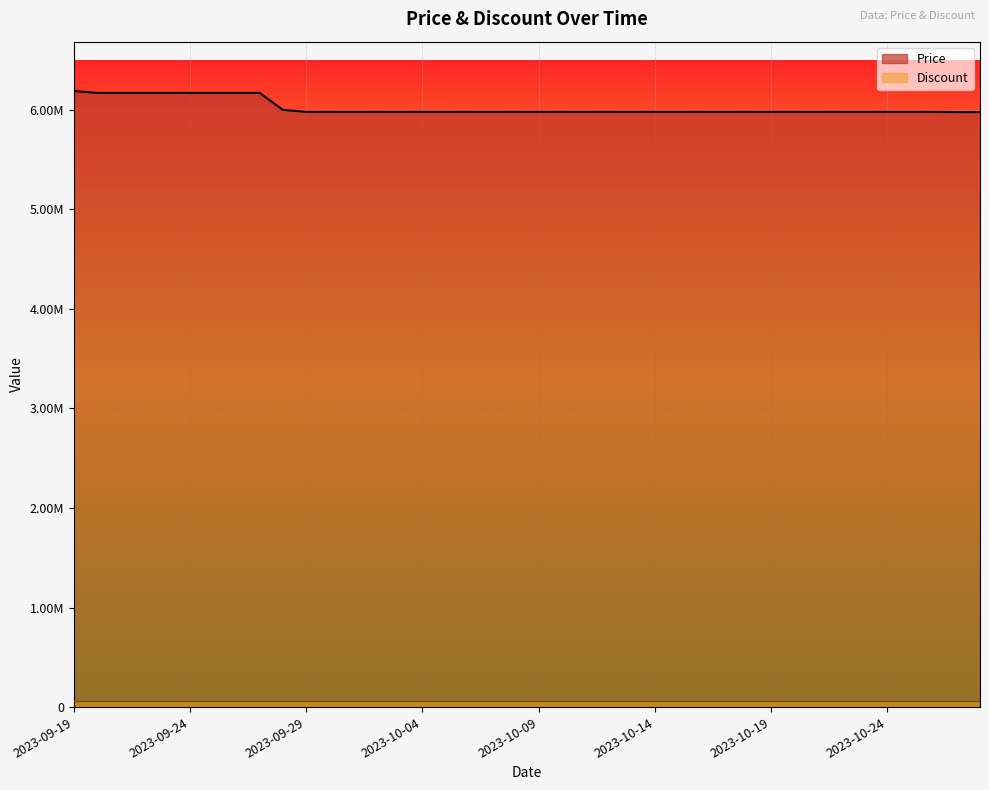

Reading left to right, what are all the values shown in this chart?

2023-09-19=6190000	2023-09-20=6170000	2023-09-21=6170000	2023-09-22=6170000	2023-09-23=6170000	2023-09-24=6170000	2023-09-25=6170000	2023-09-26=6170000	2023-09-27=6170000	2023-09-28=6000000	2023-09-29=5980000	2023-09-30=5980000	2023-10-01=5980000	2023-10-02=5980000	2023-10-03=5980000	2023-10-04=5980000	2023-10-05=5980000	2023-10-06=5980000	2023-10-07=5980000	2023-10-08=5980000	2023-10-09=5980000	2023-10-10=5980000	2023-10-11=5980000	2023-10-12=5980000	2023-10-13=5980000	2023-10-14=5980000	2023-10-15=5980000	2023-10-16=5980000	2023-10-17=5980000	2023-10-18=5980000	2023-10-19=5980000	2023-10-20=5980000	2023-10-21=5980000	2023-10-22=5980000	2023-10-23=5980000	2023-10-24=5980000	2023-10-25=5980000	2023-10-26=5980000	2023-10-27=5978000	2023-10-28=5978000